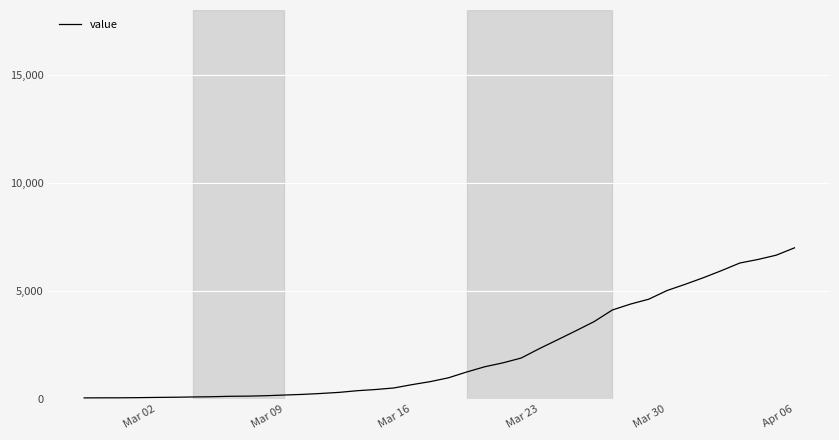

What is the difference between the maximum and minimum values?

6939